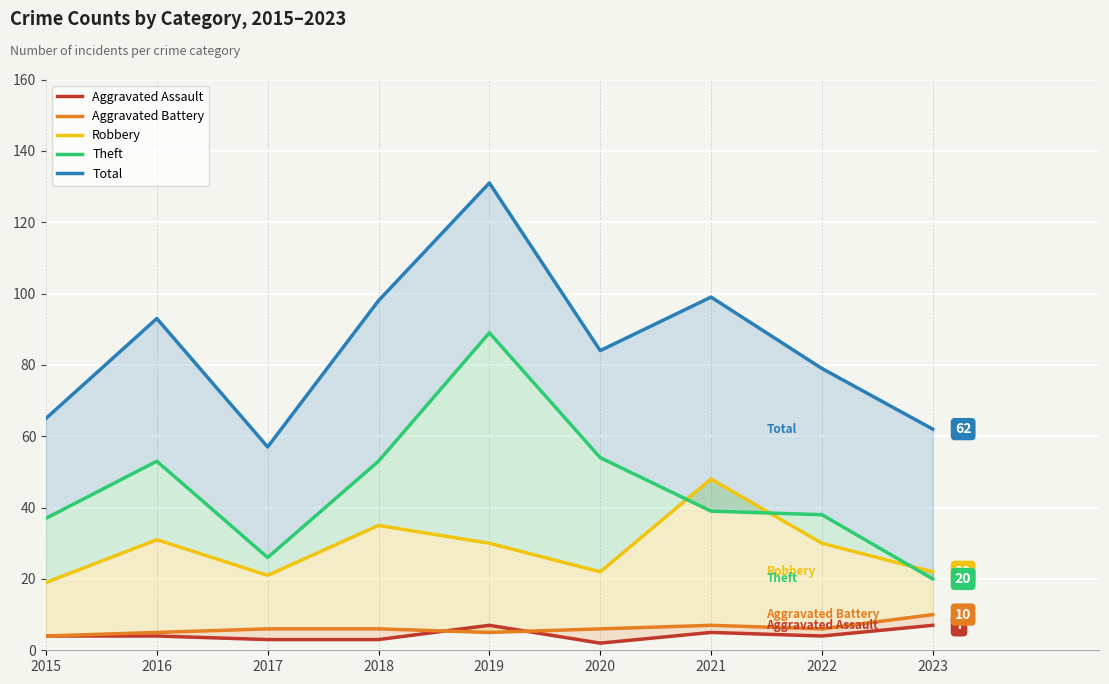

Which category has the lowest value across all series?

2020